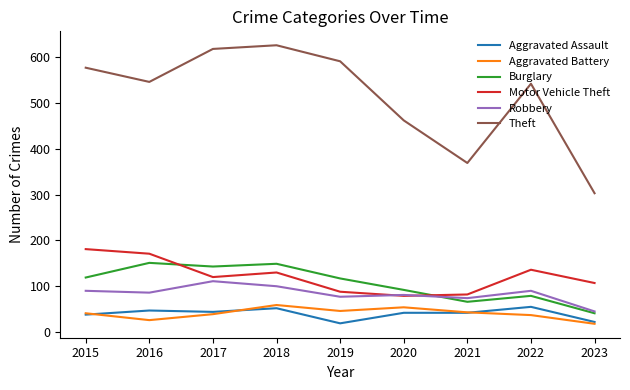

Read the Aggravated Assault value at 2019.

19